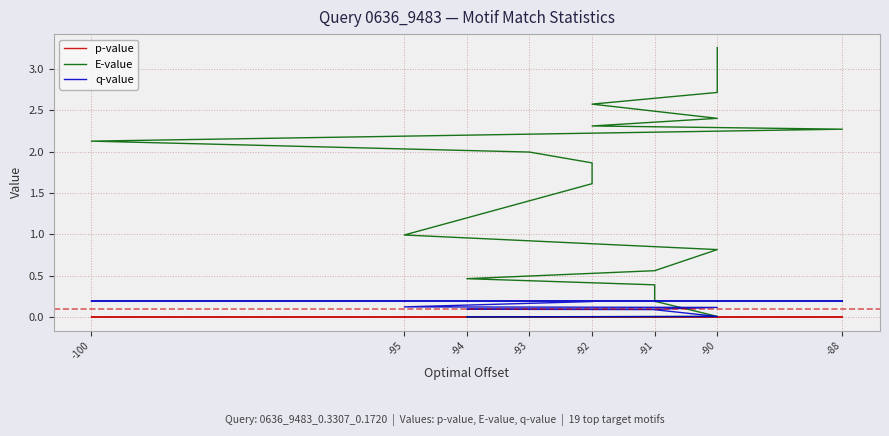

At how many categories does at least one series exceed 1?

10